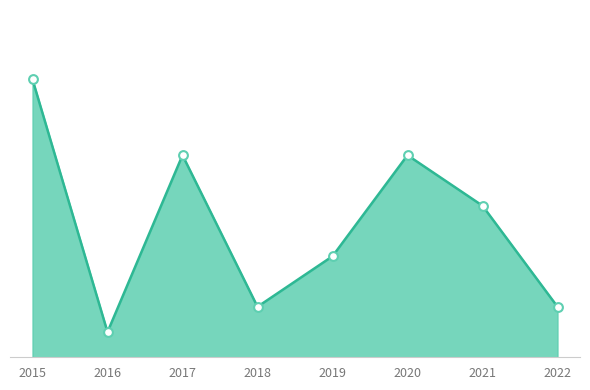

Is this an area chart (filled region under the line)?

Yes